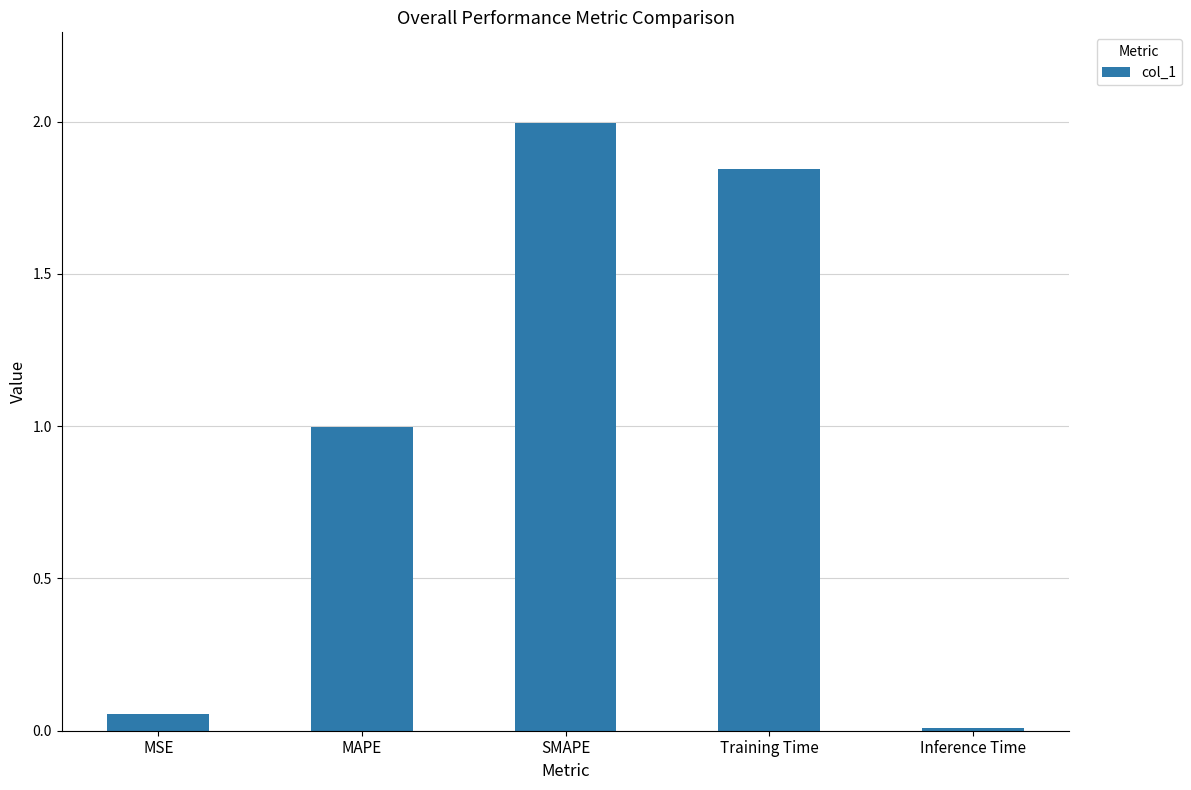

What is the difference between the maximum and minimum values?

2.0